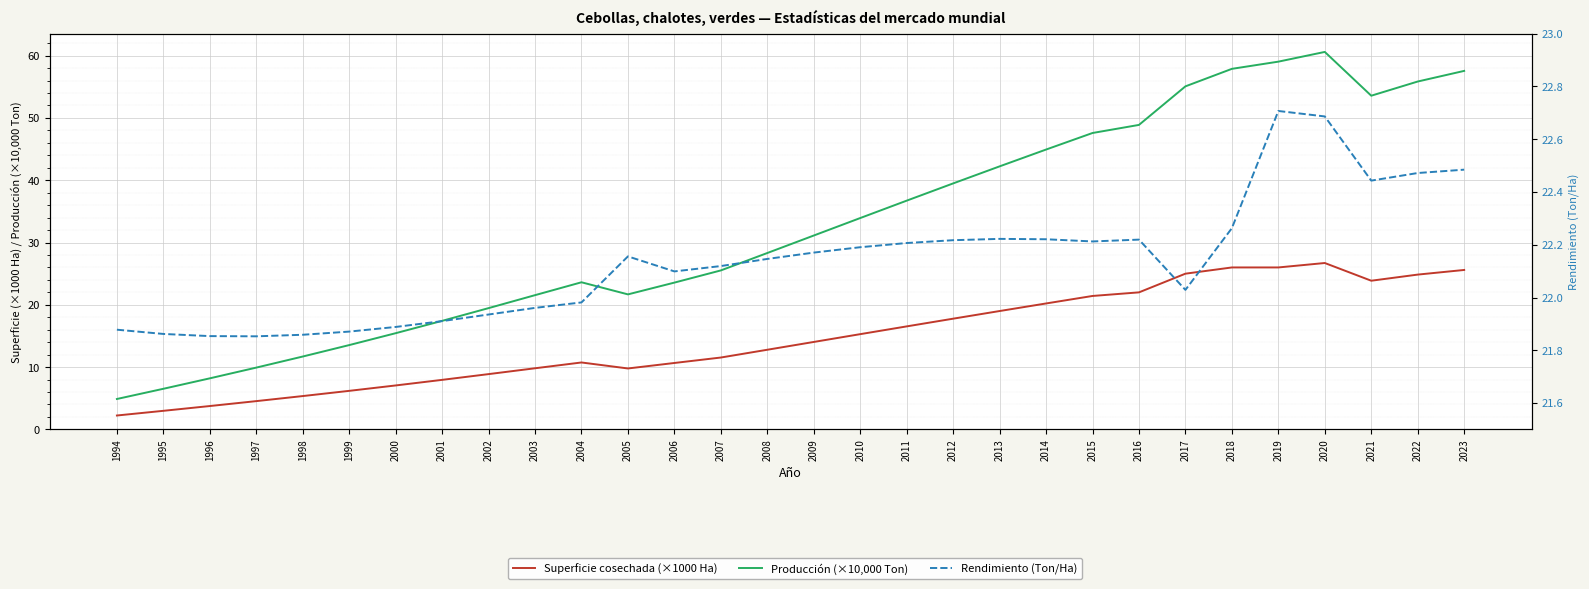

At which label does Rendimiento (Ton/Ha) first exceed 22?

2005